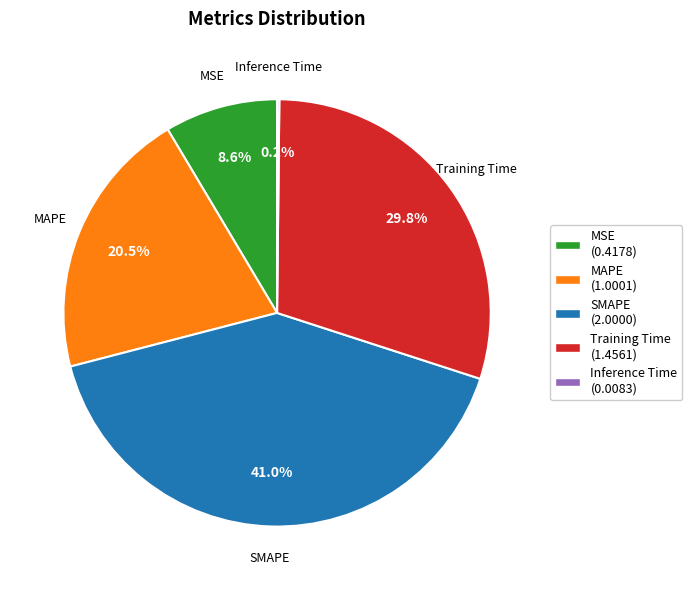

What percentage is NOT represented by MSE (0.4178)?

91.4%